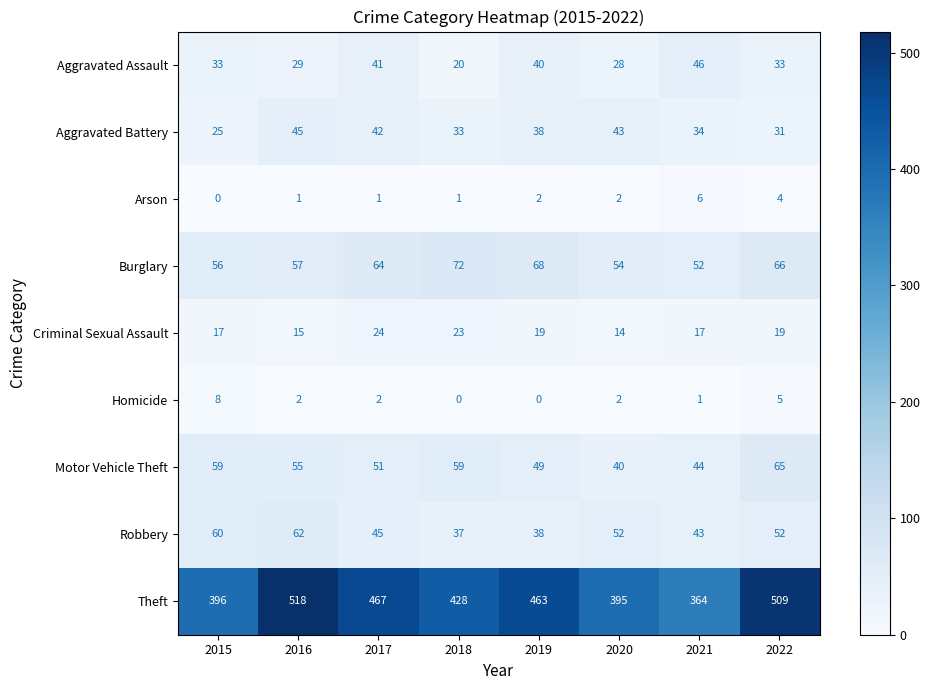

List the series in order of their peak value, highest first.

Theft, Burglary, Motor Vehicle Theft, Robbery, Aggravated Assault, Aggravated Battery, Criminal Sexual Assault, Homicide, Arson